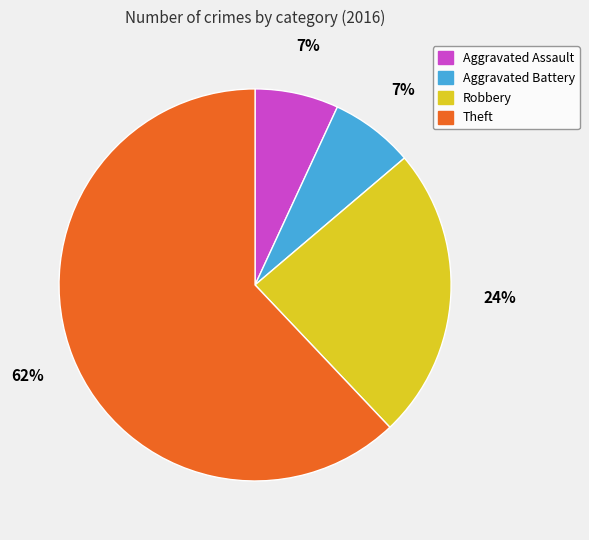

To the nearest percent, what portion does Aggravated Assault represent?

7%